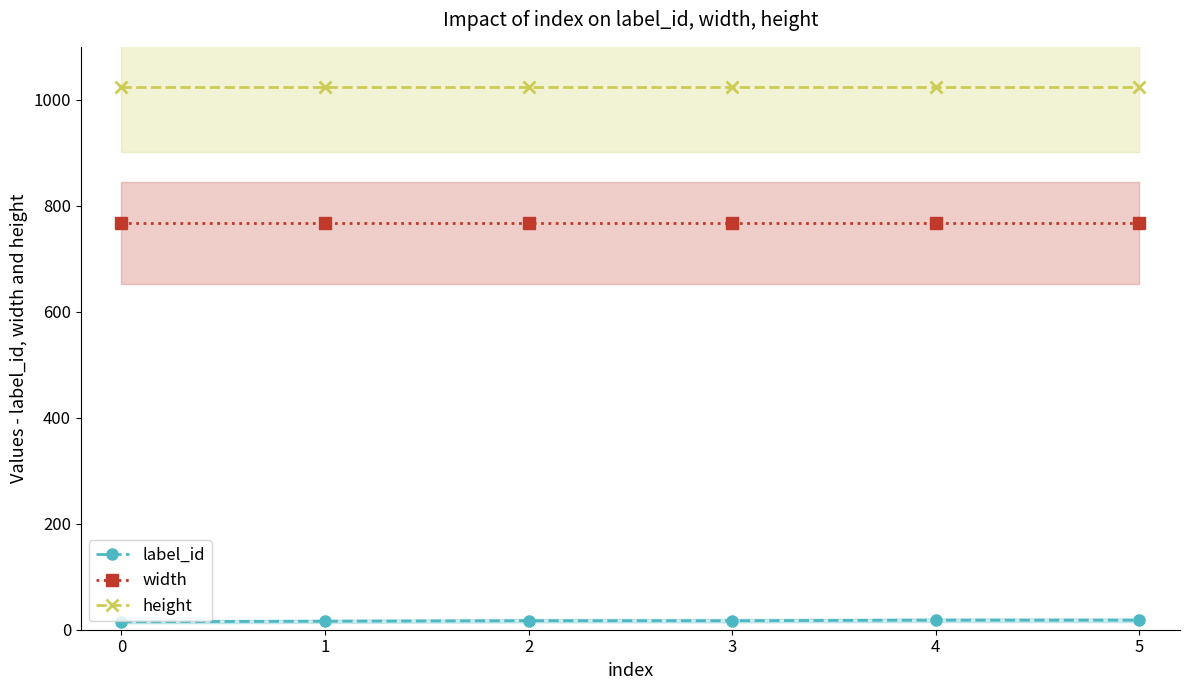

Is this an area chart (filled region under the line)?

No